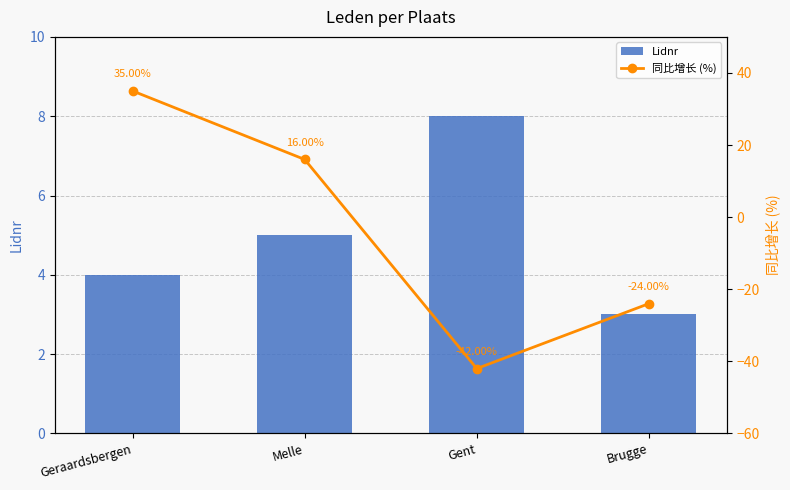

What is the highest value of the 同比增长 (%) series?

35